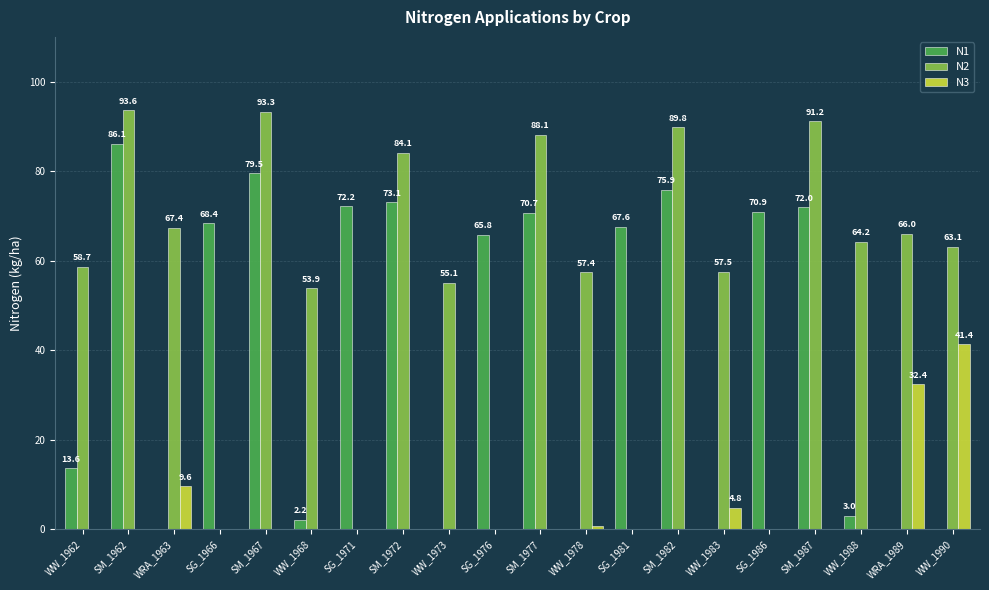

Where is N2 nearest to the value 46?

WW_1968